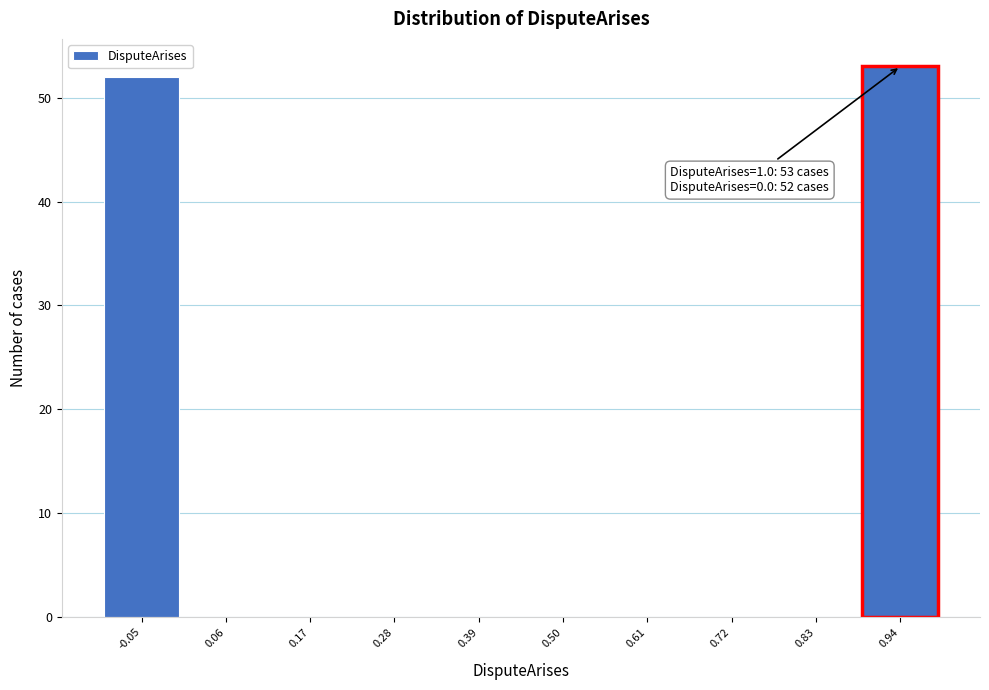

Reading left to right, what are all the values shown in this chart?

-0.05=52	0.06=0	0.17=0	0.28=0	0.39=0	0.50=0	0.61=0	0.72=0	0.83=0	0.94=53